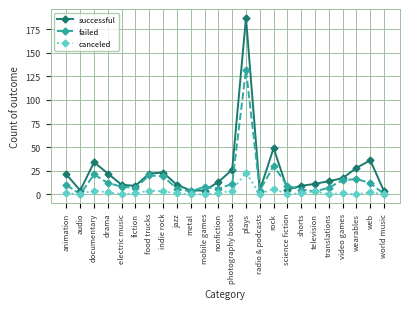

How many categories are shown in the chart?

24